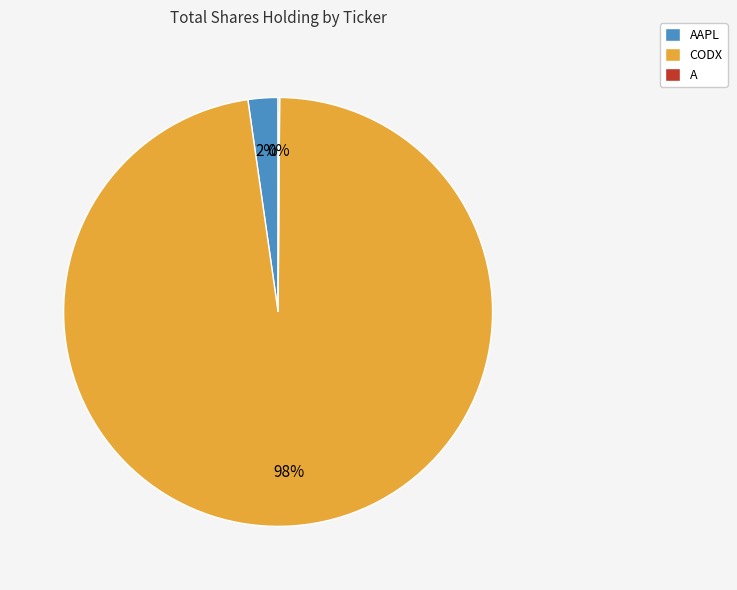

What is the largest slice in the pie chart?

CODX